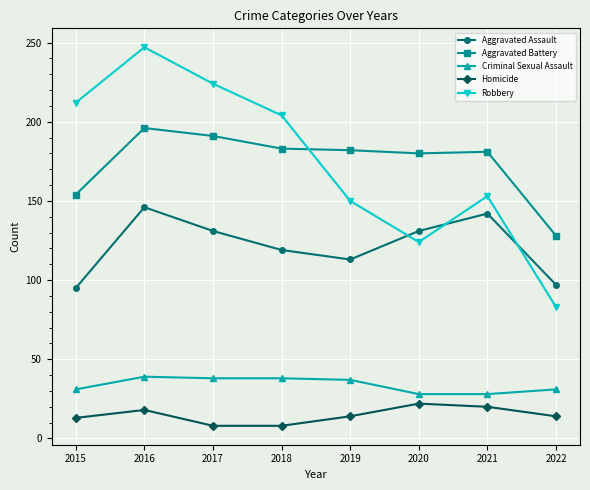

After their last crossing, which series has the higher values: Aggravated Battery or Robbery?

Aggravated Battery